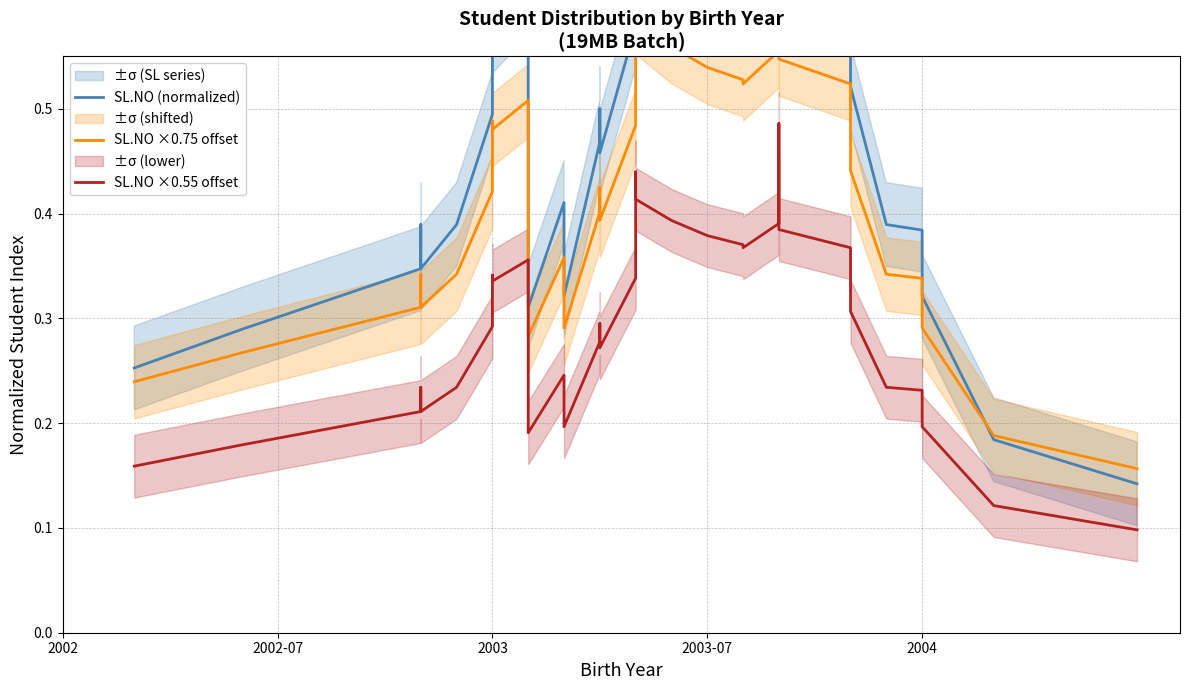

How many lines are shown in the chart?

3